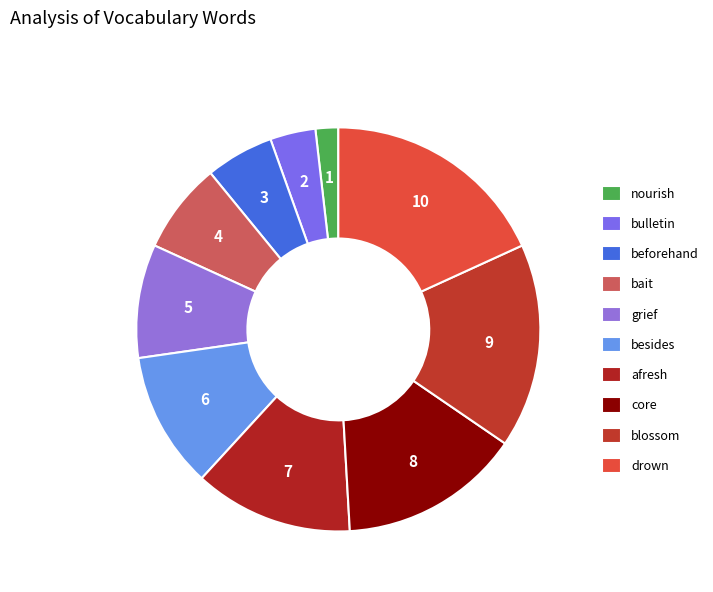

How many segments does this pie chart have?

10